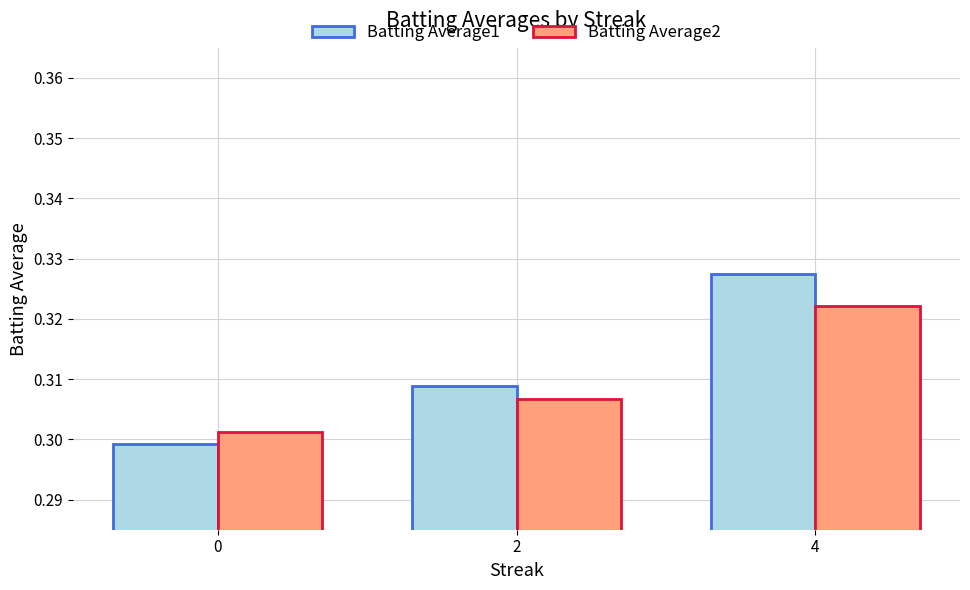

How many series are shown in this chart?

2